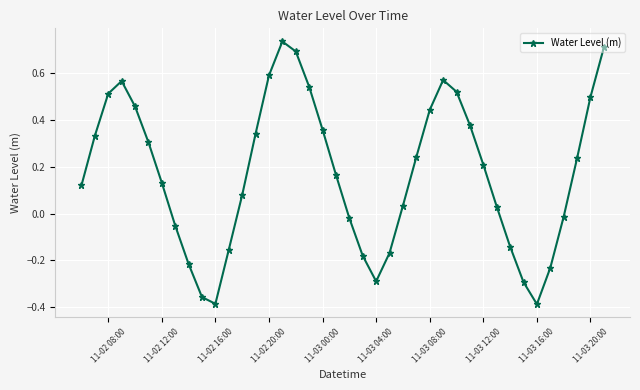

What is the difference between the second highest and minimum values?

1.1